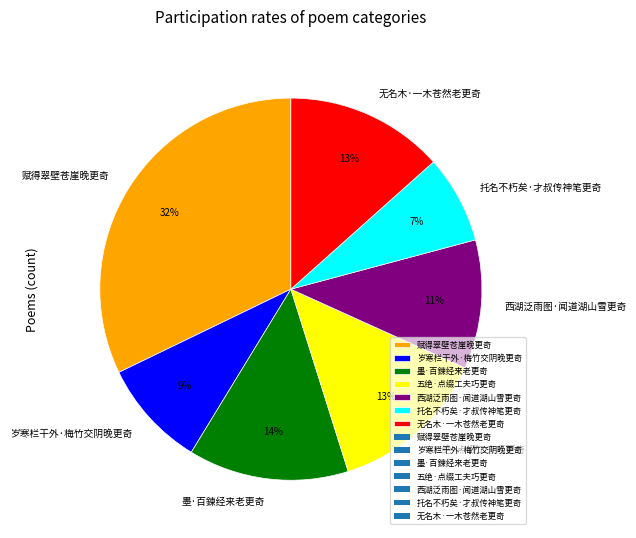

Do 西湖泛雨图·闻道湖山雪更奇 and 五绝·点缀工夫巧更奇 together represent more than half of the pie?

No